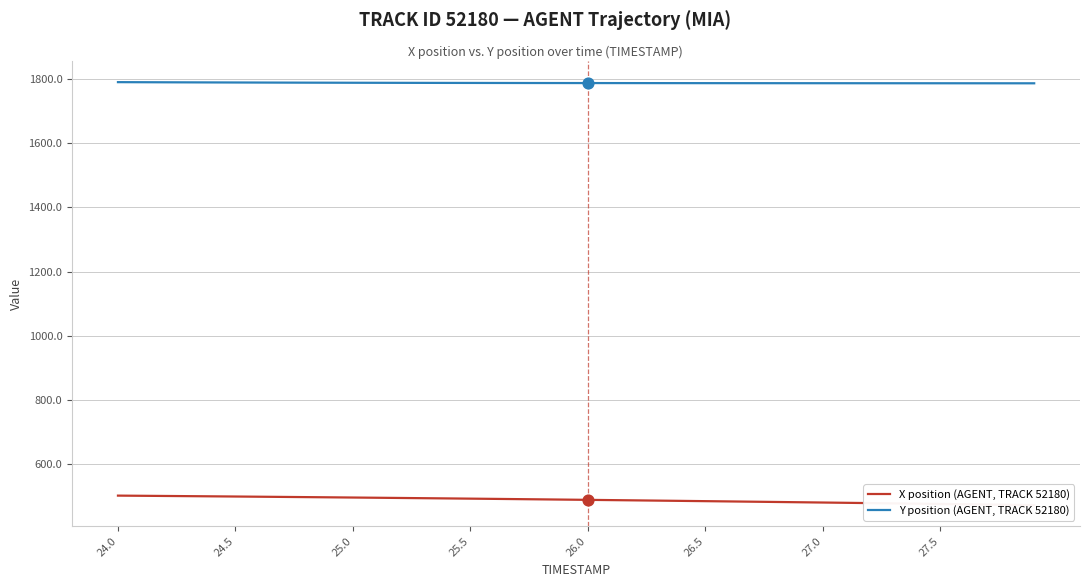

At which category is the sum across all series the highest?

24.0